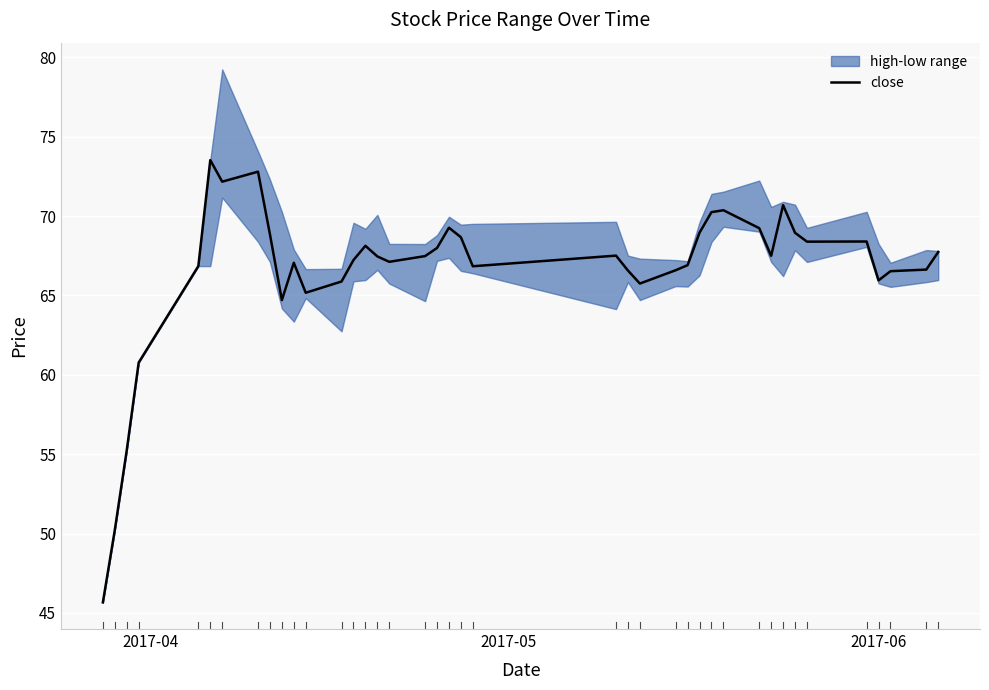

Reading right to left, extract all data points from this chart.

67.7	66.6	66.5	66.0	68.4	68.4	69.0	70.7	67.5	69.2	70.4	70.2	69.0	66.9	66.6	65.8	66.6	67.5	66.8	68.7	69.3	68.0	67.5	67.1	67.5	68.1	67.2	65.9	65.2	67.1	64.7	68.8	72.8	72.2	73.5	66.8	60.8	55.2	50.2	45.7